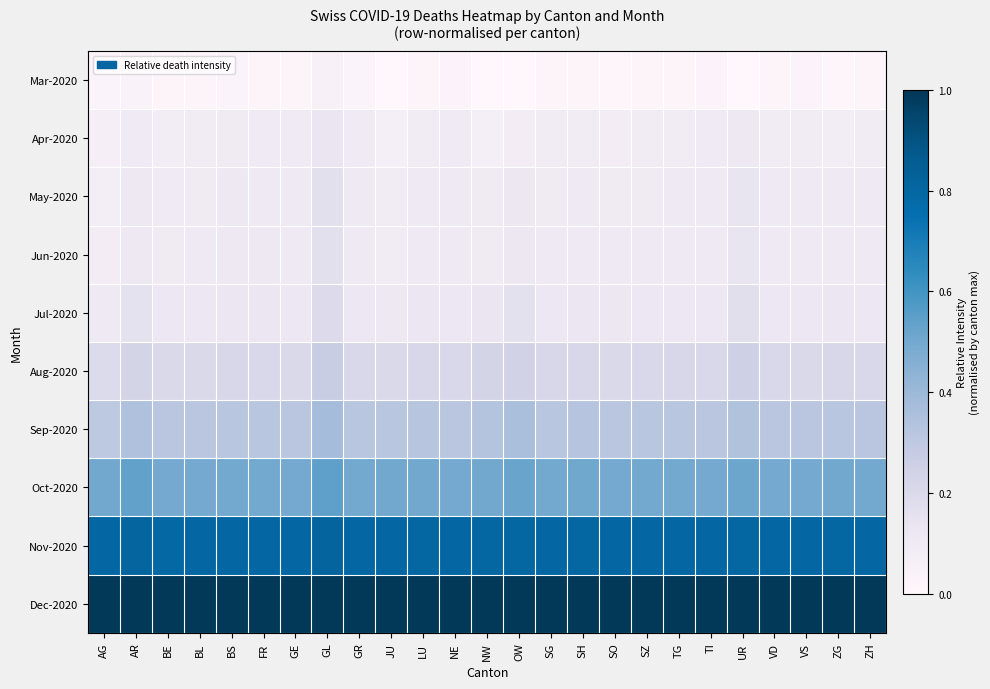

Reading left to right, transcribe all the data shown in this chart.

Mar-2020: AG=0.0	AR=0.0	BE=0.0	BL=0.0	BS=0.0	FR=0.0	GE=0.0	GL=0.1	GR=0.0	JU=0.0	LU=0.0	NE=0.0	NW=0.0	OW=0.0	SG=0.0	SH=0.0	SO=0.0	SZ=0.0	TG=0.0	TI=0.0	UR=0.0	VD=0.0	VS=0.0	ZG=0.0	ZH=0.0
Apr-2020: AG=0.1	AR=0.1	BE=0.1	BL=0.1	BS=0.1	FR=0.1	GE=0.1	GL=0.1	GR=0.1	JU=0.1	LU=0.1	NE=0.1	NW=0.1	OW=0.1	SG=0.1	SH=0.1	SO=0.1	SZ=0.1	TG=0.1	TI=0.1	UR=0.1	VD=0.1	VS=0.1	ZG=0.1	ZH=0.1
May-2020: AG=0.1	AR=0.1	BE=0.1	BL=0.1	BS=0.1	FR=0.1	GE=0.1	GL=0.2	GR=0.1	JU=0.1	LU=0.1	NE=0.1	NW=0.1	OW=0.1	SG=0.1	SH=0.1	SO=0.1	SZ=0.1	TG=0.1	TI=0.1	UR=0.1	VD=0.1	VS=0.1	ZG=0.1	ZH=0.1
Jun-2020: AG=0.1	AR=0.1	BE=0.1	BL=0.1	BS=0.1	FR=0.1	GE=0.1	GL=0.2	GR=0.1	JU=0.1	LU=0.1	NE=0.1	NW=0.1	OW=0.1	SG=0.1	SH=0.1	SO=0.1	SZ=0.1	TG=0.1	TI=0.1	UR=0.1	VD=0.1	VS=0.1	ZG=0.1	ZH=0.1
Jul-2020: AG=0.1	AR=0.2	BE=0.1	BL=0.1	BS=0.1	FR=0.1	GE=0.1	GL=0.2	GR=0.1	JU=0.1	LU=0.1	NE=0.1	NW=0.1	OW=0.2	SG=0.1	SH=0.1	SO=0.1	SZ=0.1	TG=0.1	TI=0.1	UR=0.2	VD=0.1	VS=0.1	ZG=0.1	ZH=0.1
Aug-2020: AG=0.2	AR=0.2	BE=0.2	BL=0.2	BS=0.2	FR=0.2	GE=0.2	GL=0.3	GR=0.2	JU=0.2	LU=0.2	NE=0.2	NW=0.2	OW=0.2	SG=0.2	SH=0.2	SO=0.2	SZ=0.2	TG=0.2	TI=0.2	UR=0.3	VD=0.2	VS=0.2	ZG=0.2	ZH=0.2
Sep-2020: AG=0.3	AR=0.3	BE=0.3	BL=0.3	BS=0.3	FR=0.3	GE=0.3	GL=0.4	GR=0.3	JU=0.3	LU=0.3	NE=0.3	NW=0.3	OW=0.4	SG=0.3	SH=0.3	SO=0.3	SZ=0.3	TG=0.3	TI=0.3	UR=0.3	VD=0.3	VS=0.3	ZG=0.3	ZH=0.3
Oct-2020: AG=0.5	AR=0.5	BE=0.5	BL=0.5	BS=0.5	FR=0.5	GE=0.5	GL=0.5	GR=0.5	JU=0.5	LU=0.5	NE=0.5	NW=0.5	OW=0.5	SG=0.5	SH=0.5	SO=0.5	SZ=0.5	TG=0.5	TI=0.5	UR=0.5	VD=0.5	VS=0.5	ZG=0.5	ZH=0.5
Nov-2020: AG=0.8	AR=0.8	BE=0.8	BL=0.8	BS=0.8	FR=0.8	GE=0.8	GL=0.8	GR=0.8	JU=0.8	LU=0.8	NE=0.8	NW=0.8	OW=0.8	SG=0.8	SH=0.8	SO=0.8	SZ=0.8	TG=0.8	TI=0.8	UR=0.8	VD=0.8	VS=0.8	ZG=0.8	ZH=0.8
Dec-2020: AG=1.0	AR=1.0	BE=1.0	BL=1.0	BS=1.0	FR=1.0	GE=1.0	GL=1.0	GR=1.0	JU=1.0	LU=1.0	NE=1.0	NW=1.0	OW=1.0	SG=1.0	SH=1.0	SO=1.0	SZ=1.0	TG=1.0	TI=1.0	UR=1.0	VD=1.0	VS=1.0	ZG=1.0	ZH=1.0